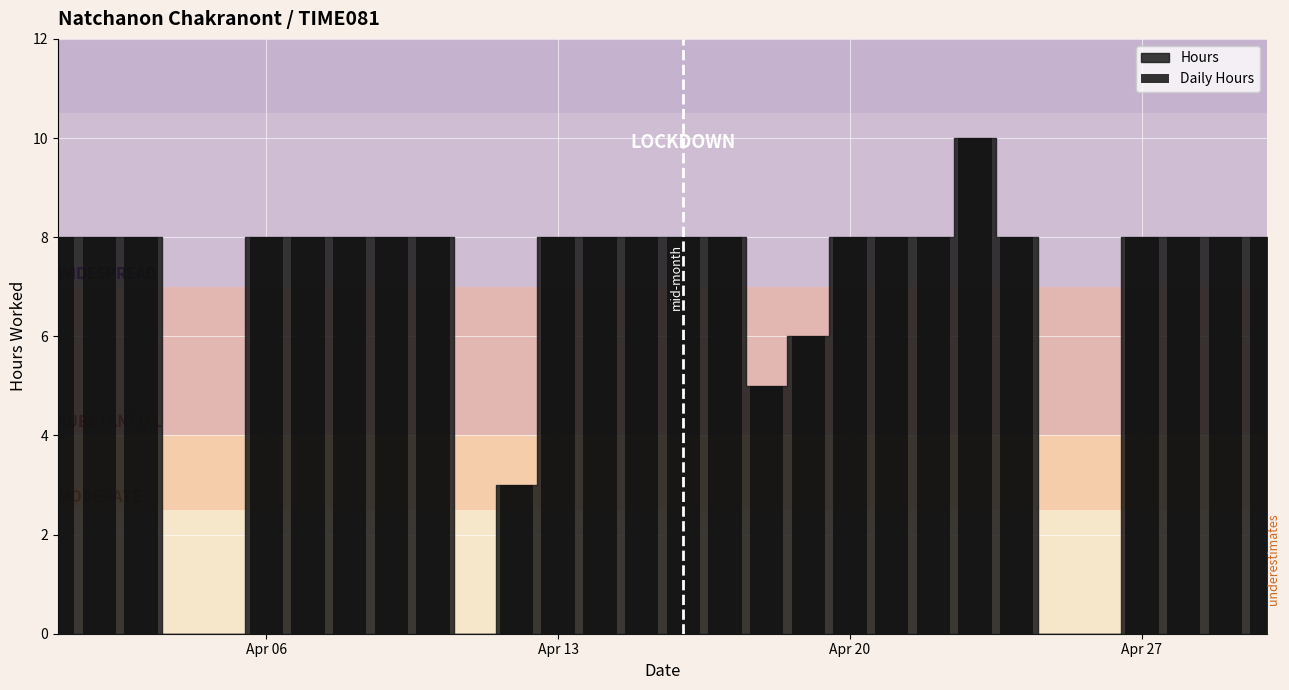

What is the greatest value displayed?

10